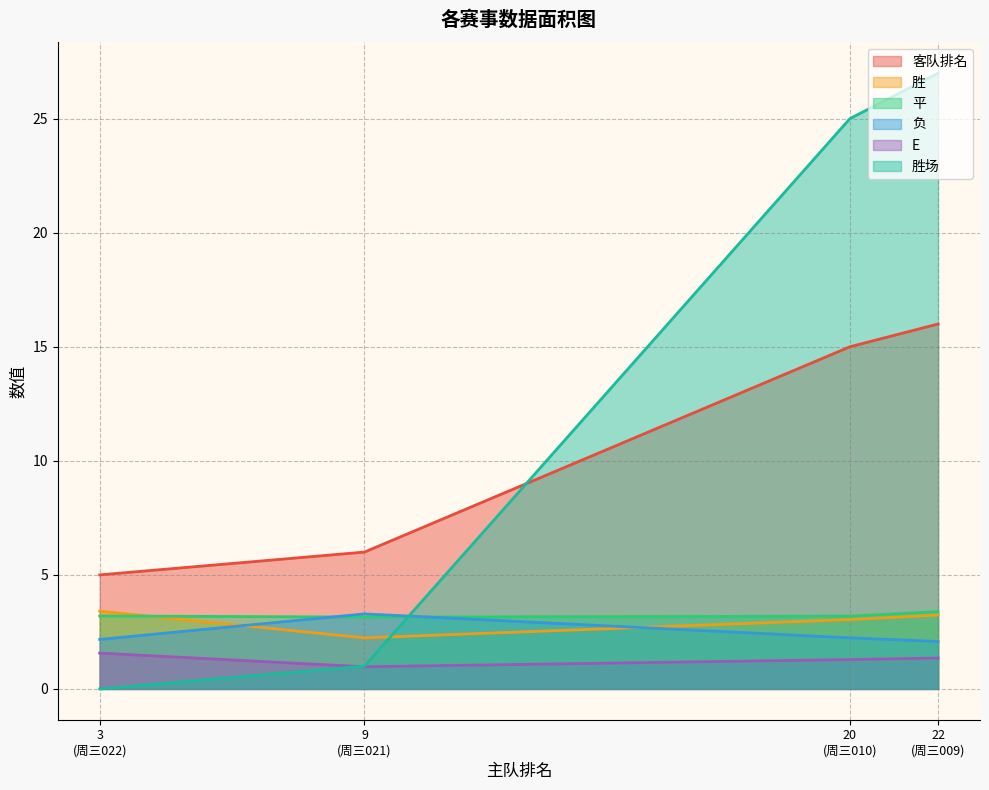

Which series has the widest spread of values?

胜场